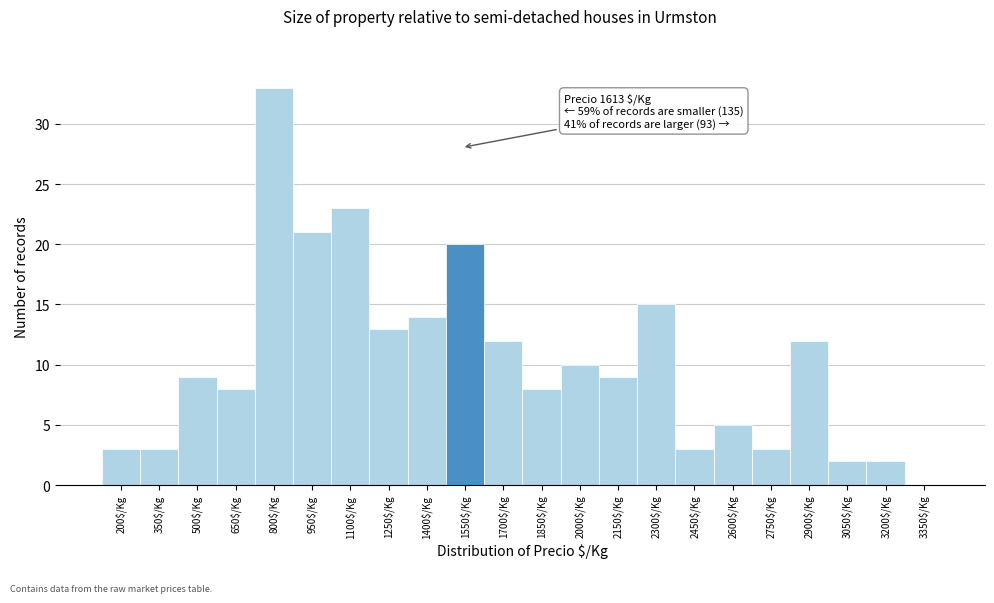

What is the sum of all values?

228